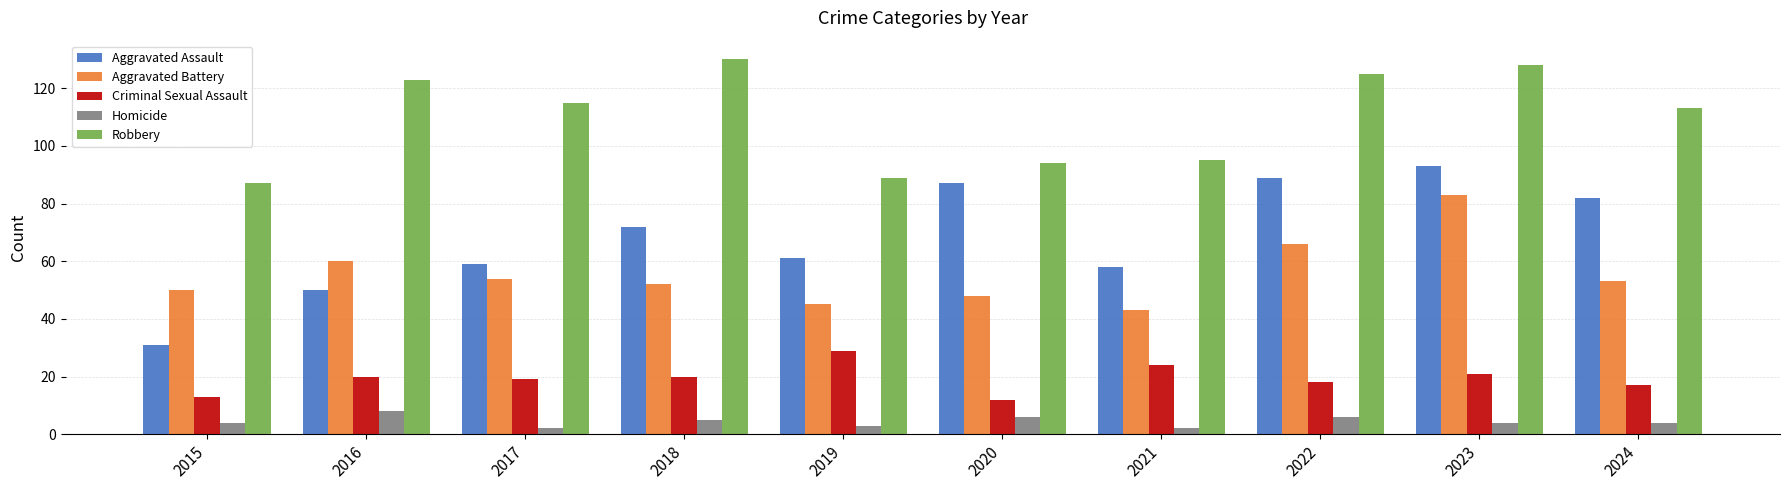

What is the value of the Criminal Sexual Assault bar at the 7th from the left?

24